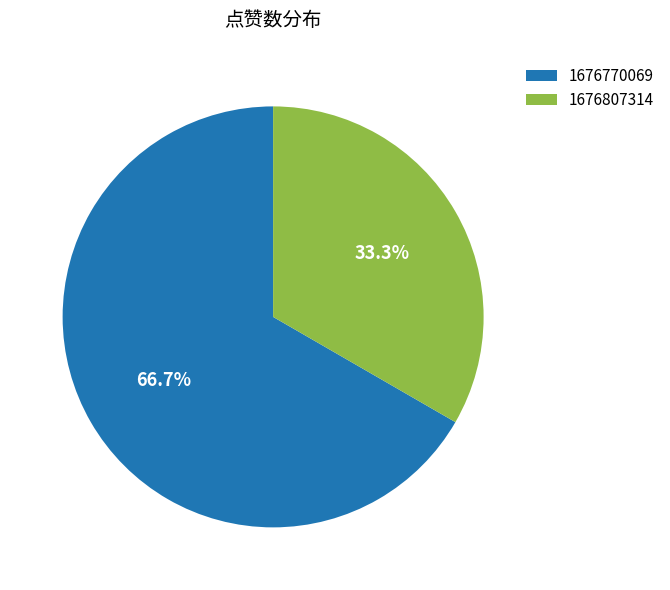

What percentage is the 1676770069 slice, to the nearest percent?

67%